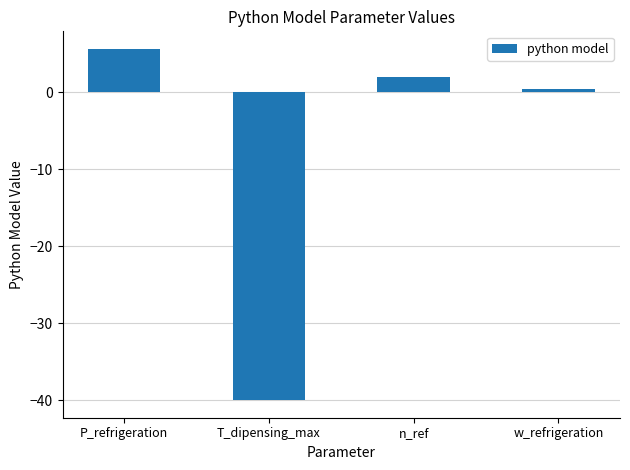

What is the maximum value shown in the chart?

5.6